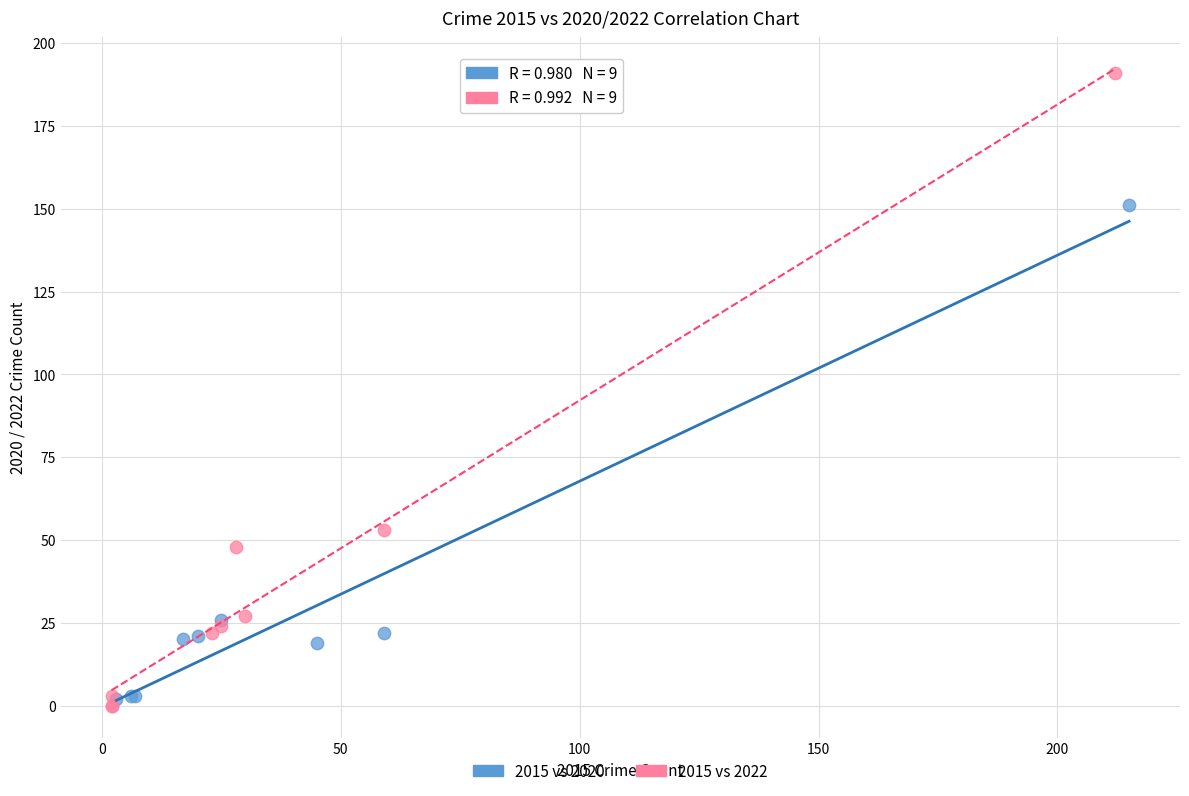

Which series has the widest spread of Y values?

2015 vs 2022